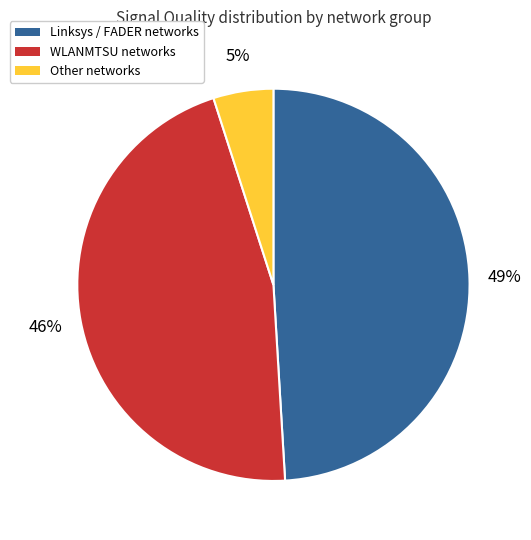

How many slices are in this pie chart?

3